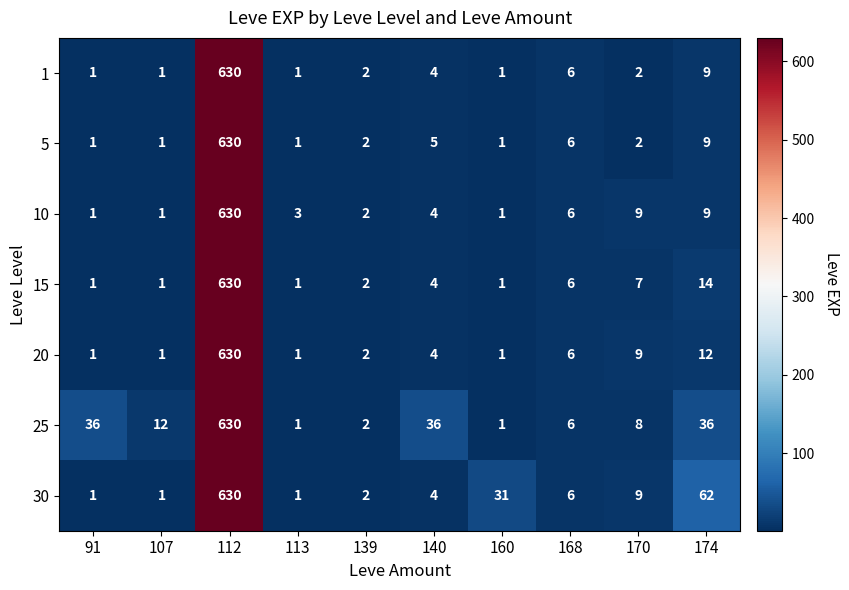

What is the difference between the second highest and second lowest values in the 10 series?

8